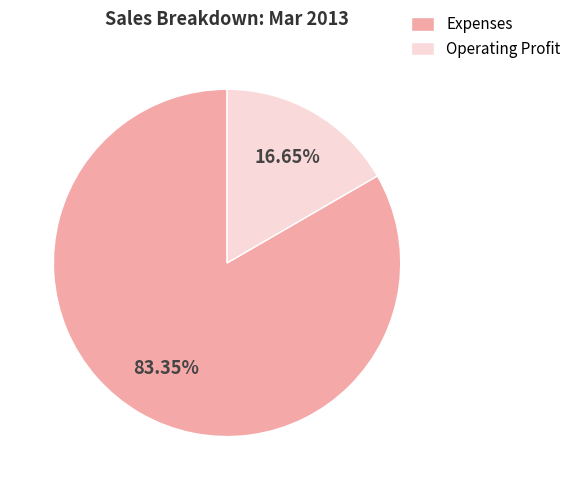

To the nearest percent, what percentage of the pie is Expenses?

83%